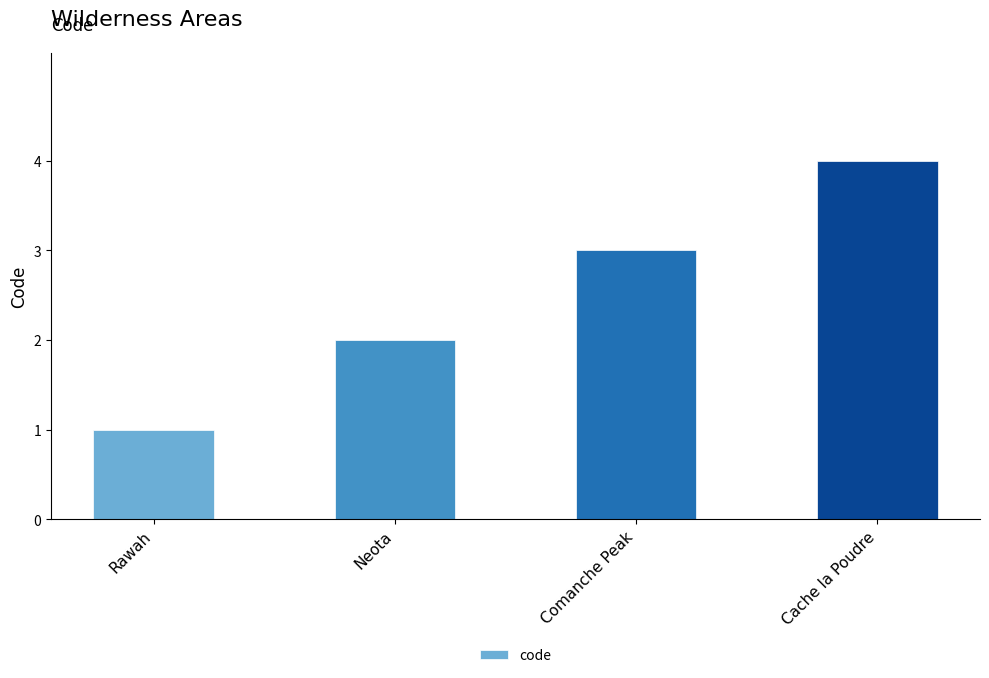

Reading right to left, list all the values displayed in this chart.

4	3	2	1